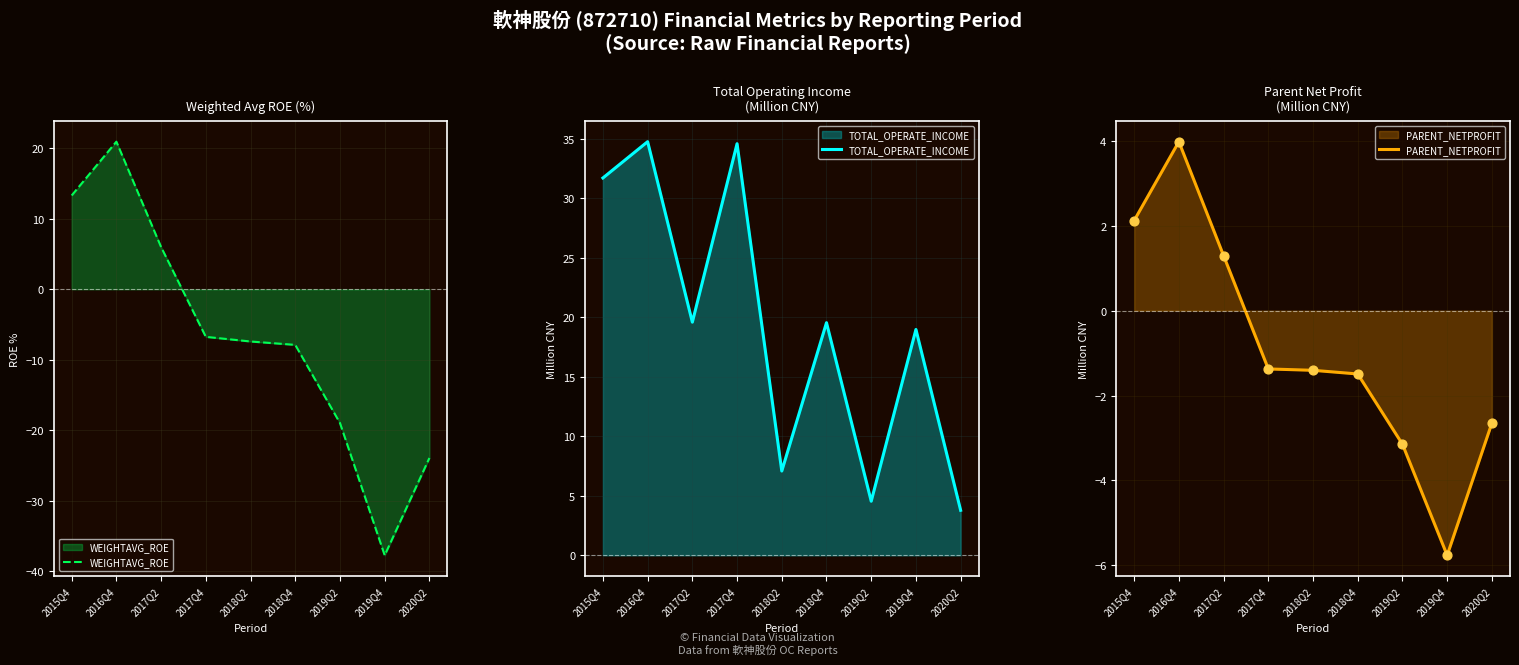

At which category is the sum across all series the highest?

2016Q4